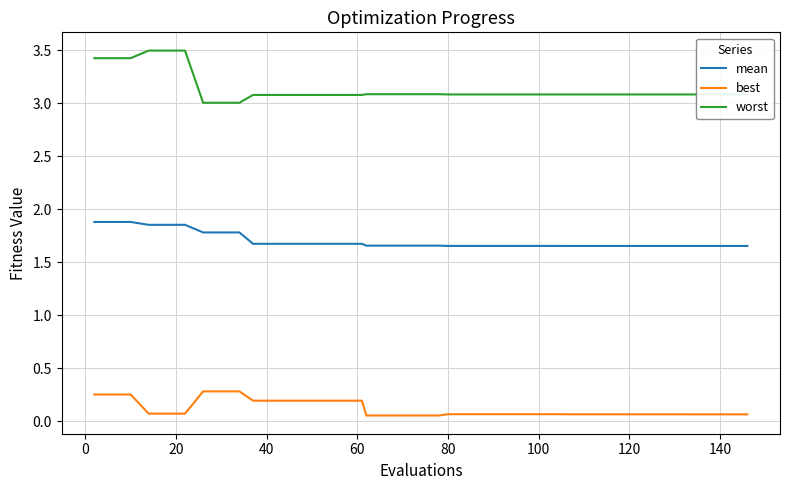

List the series in order of their overall mean, lowest first.

best, mean, worst